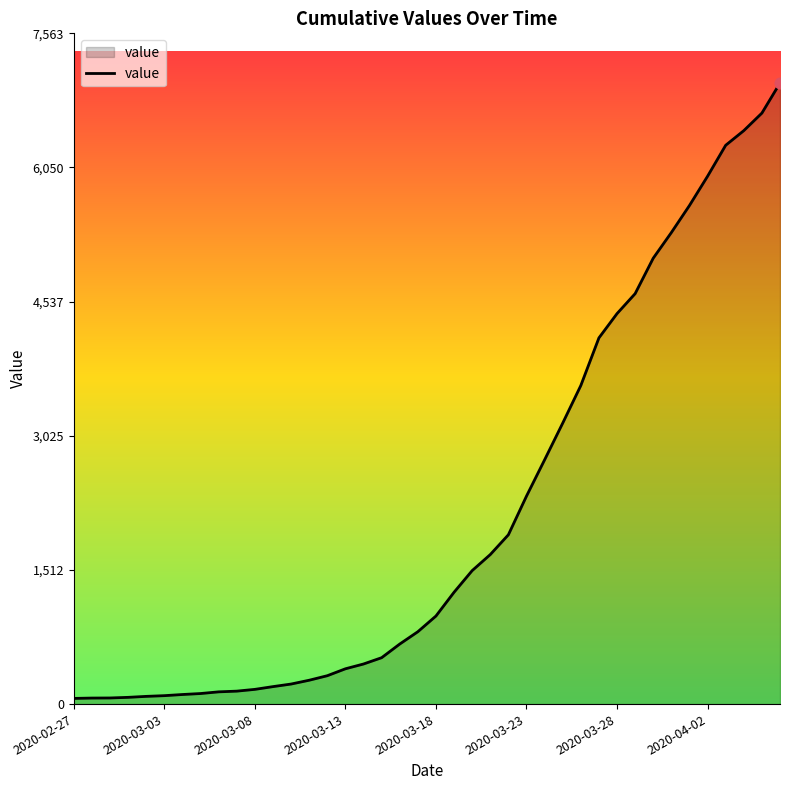

What is the greatest value displayed?

7003